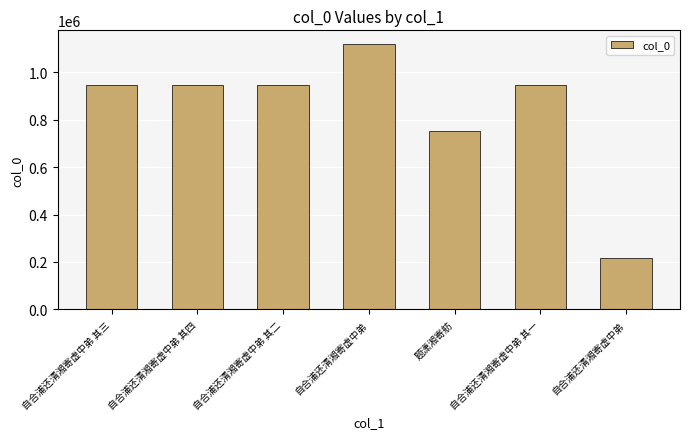

How many categories are shown in the chart?

7